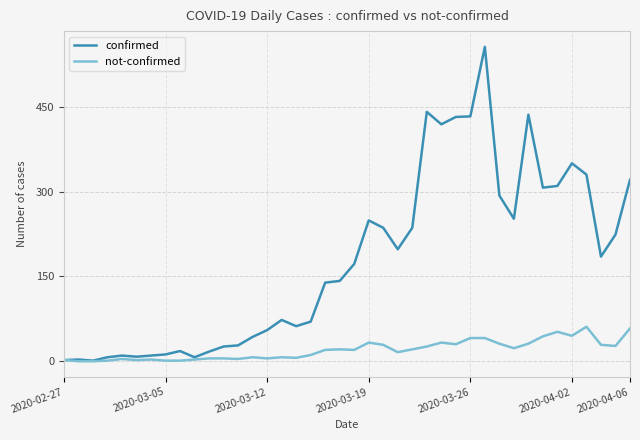

List the series in order of their overall mean, highest first.

confirmed, not-confirmed